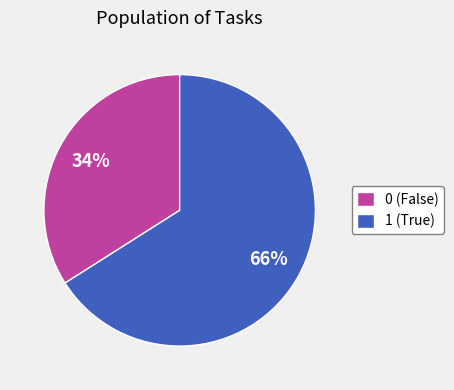

Which slice is the largest?

1